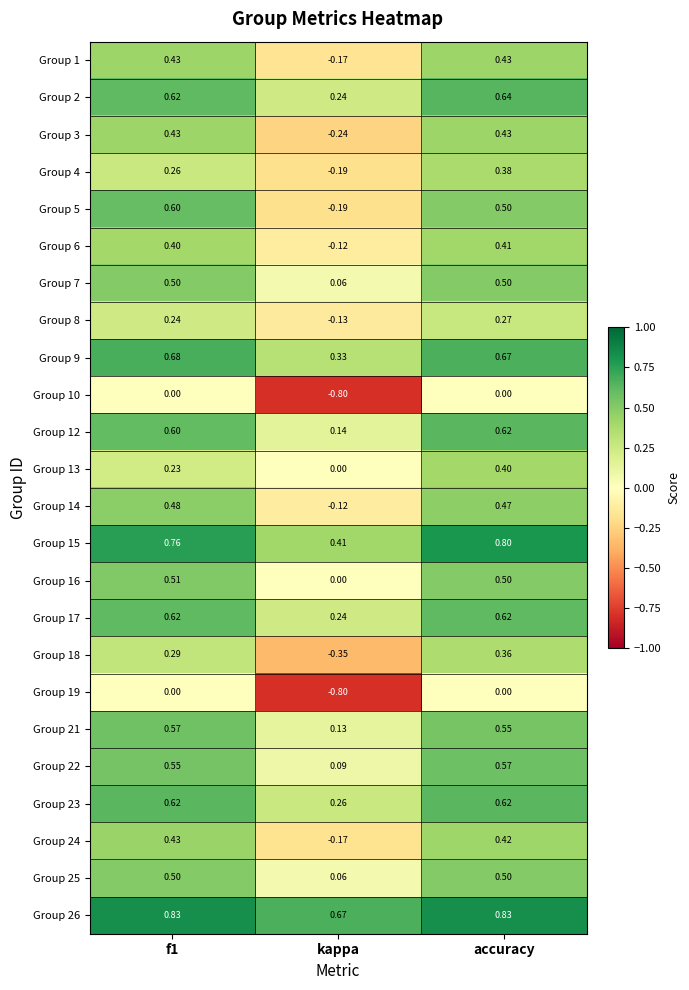

At which category is the sum across all series the highest?

accuracy